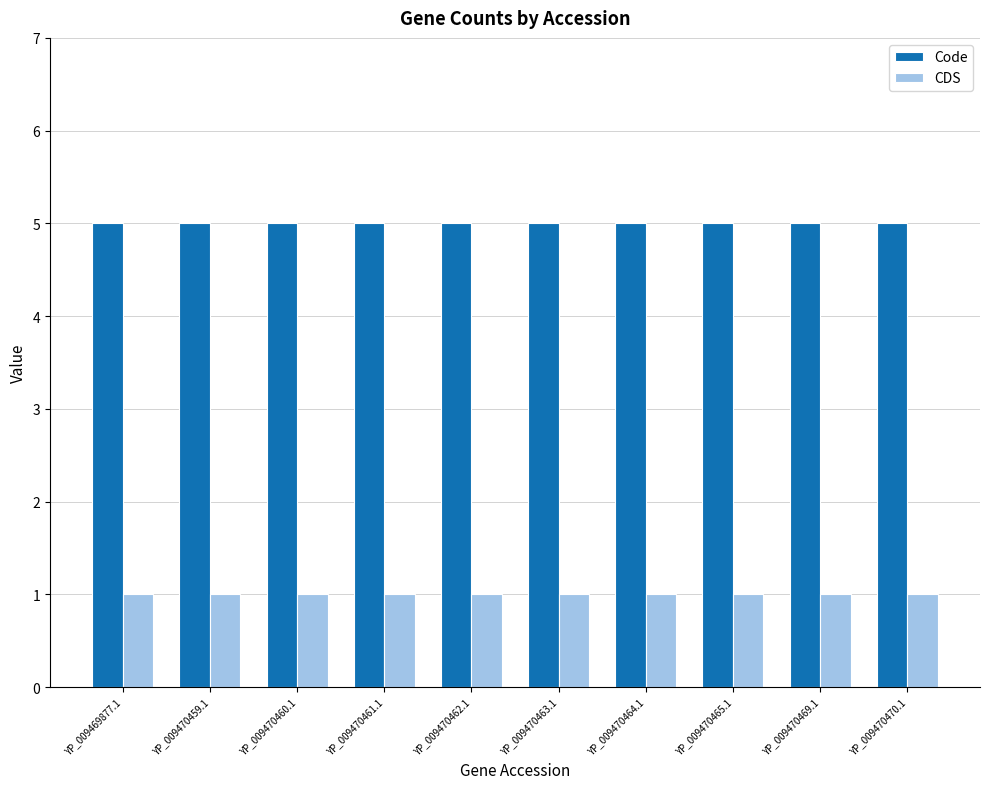

Rank the series by their average value, from highest to lowest.

Code, CDS